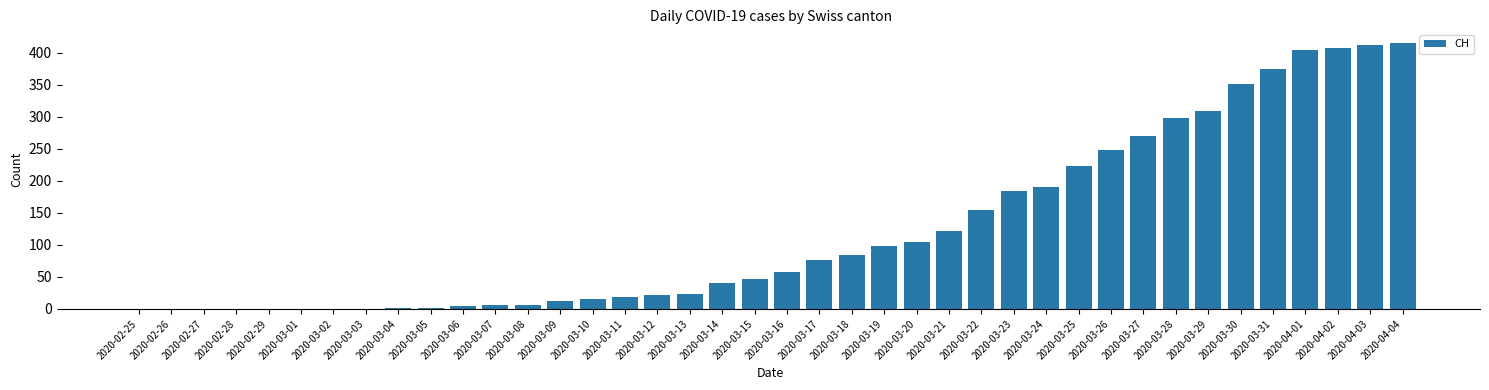

What value does the data have at 2020-03-29, to the nearest 50?

300